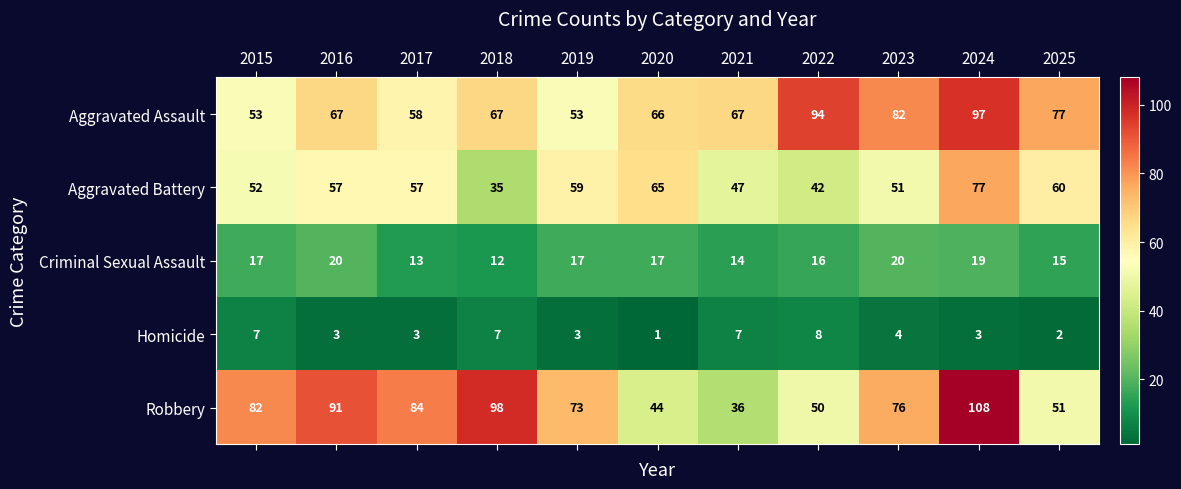

Which category has the lowest value across all series?

2020